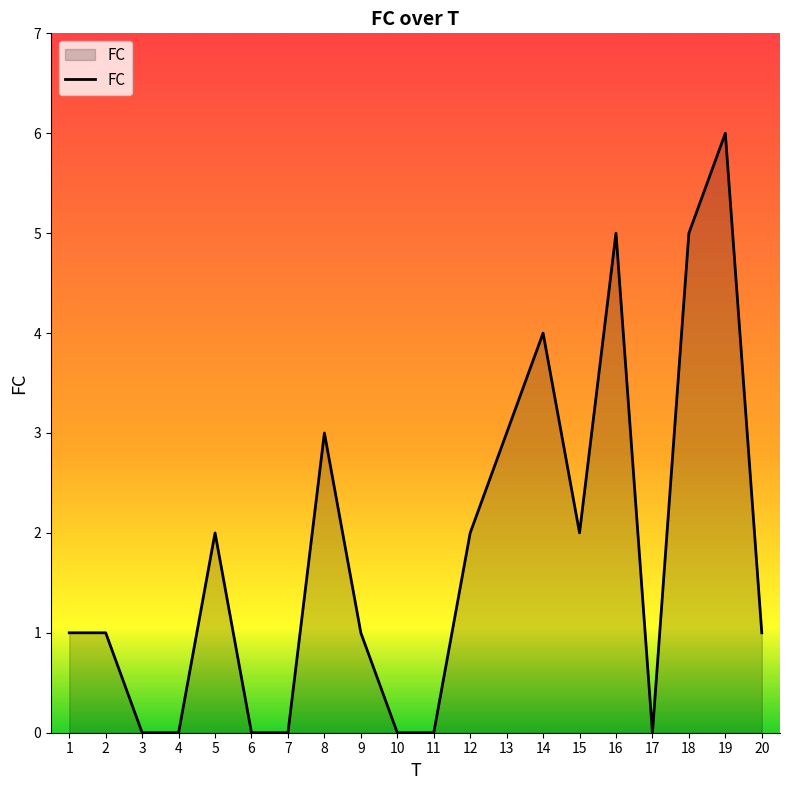

What is the difference between the values at 19 and 12?

4